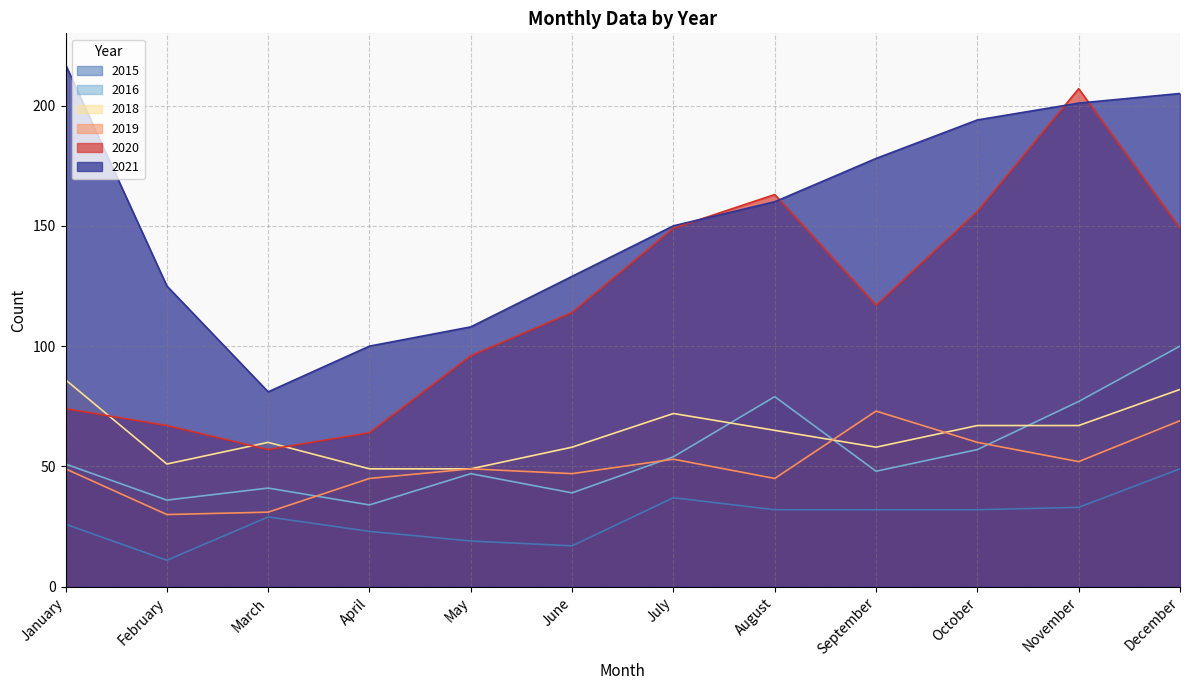

The value of 2020 at May is 29. True or false?

False